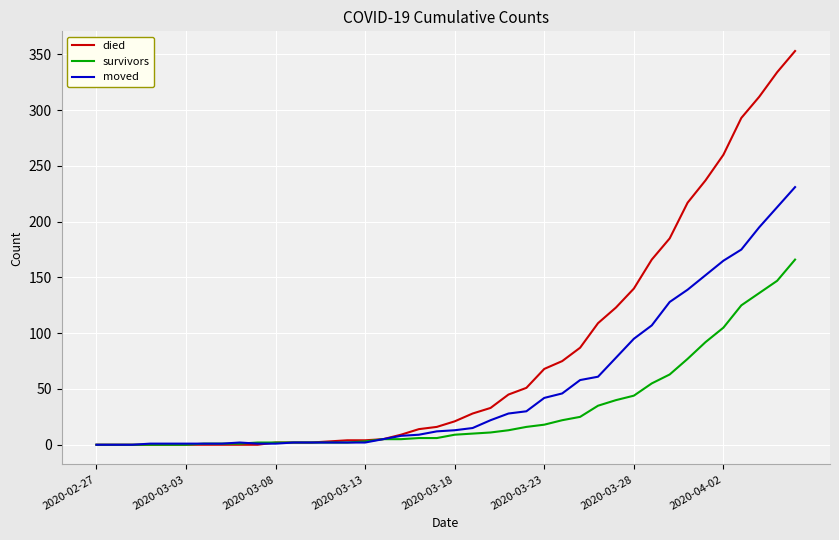

Which series has the largest range (max minus min)?

died